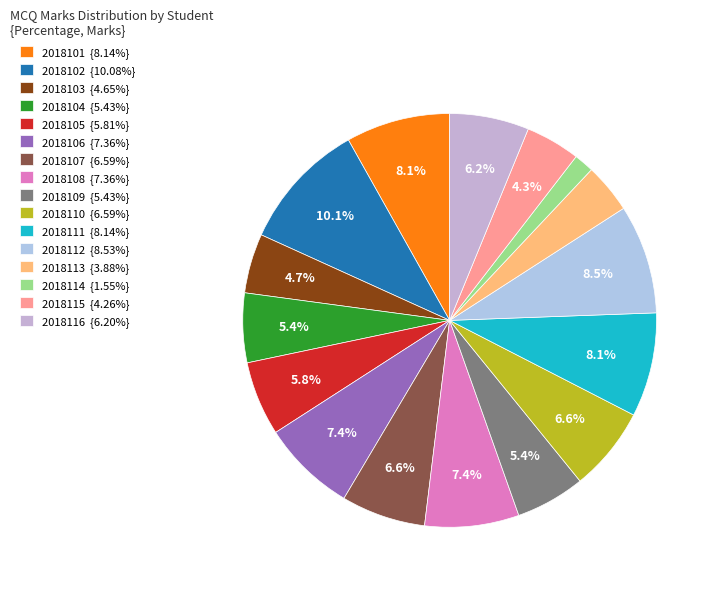

How many segments does this pie chart have?

16